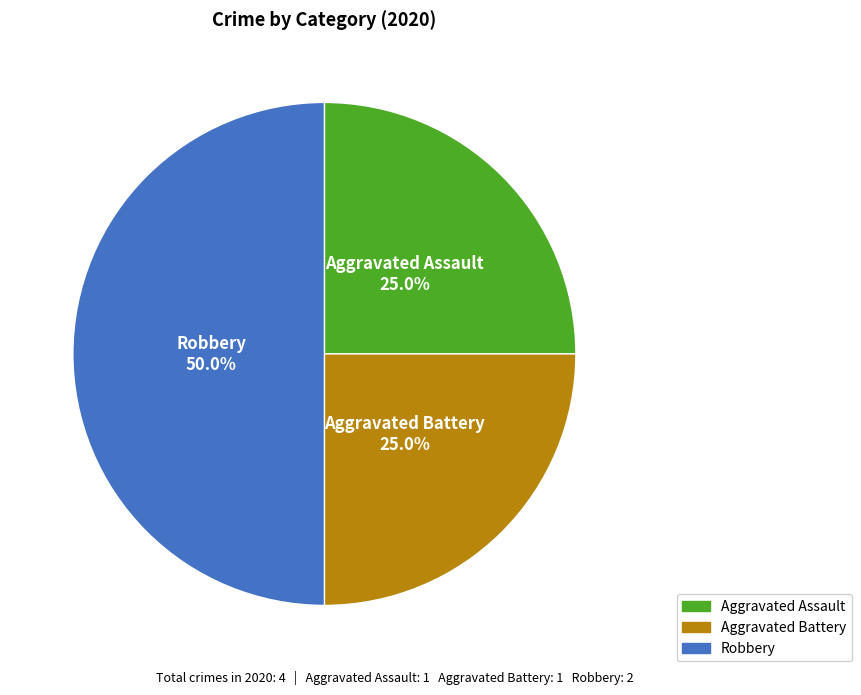

To the nearest percent, what percentage of the pie is Aggravated Assault?

25%